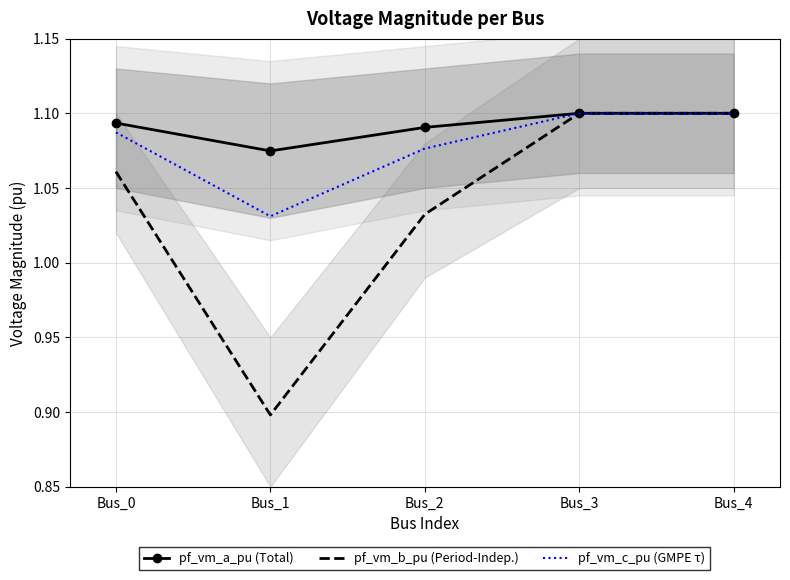

List the labels in order of pf_vm_a_pu (Total) value, smallest first.

Bus_1, Bus_2, Bus_0, Bus_3, Bus_4